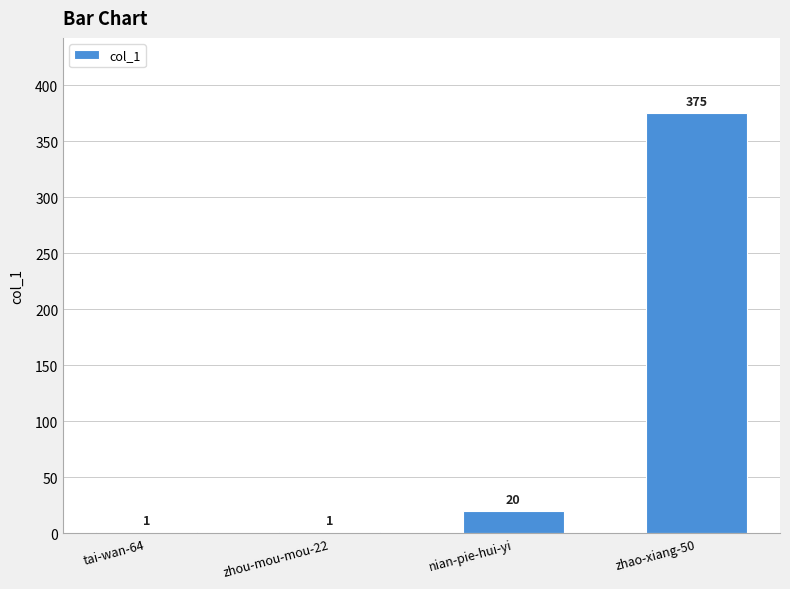

Reading right to left, extract all data points from this chart.

zhao-xiang-50=375	nian-pie-hui-yi=20	zhou-mou-mou-22=1	tai-wan-64=1